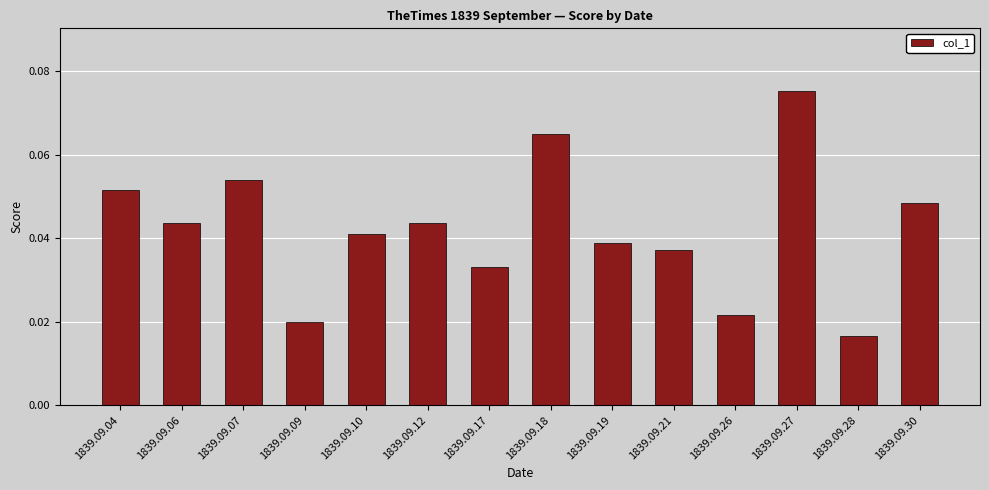

Which has a higher value, 1839.09.10 or 1839.09.17?

1839.09.10